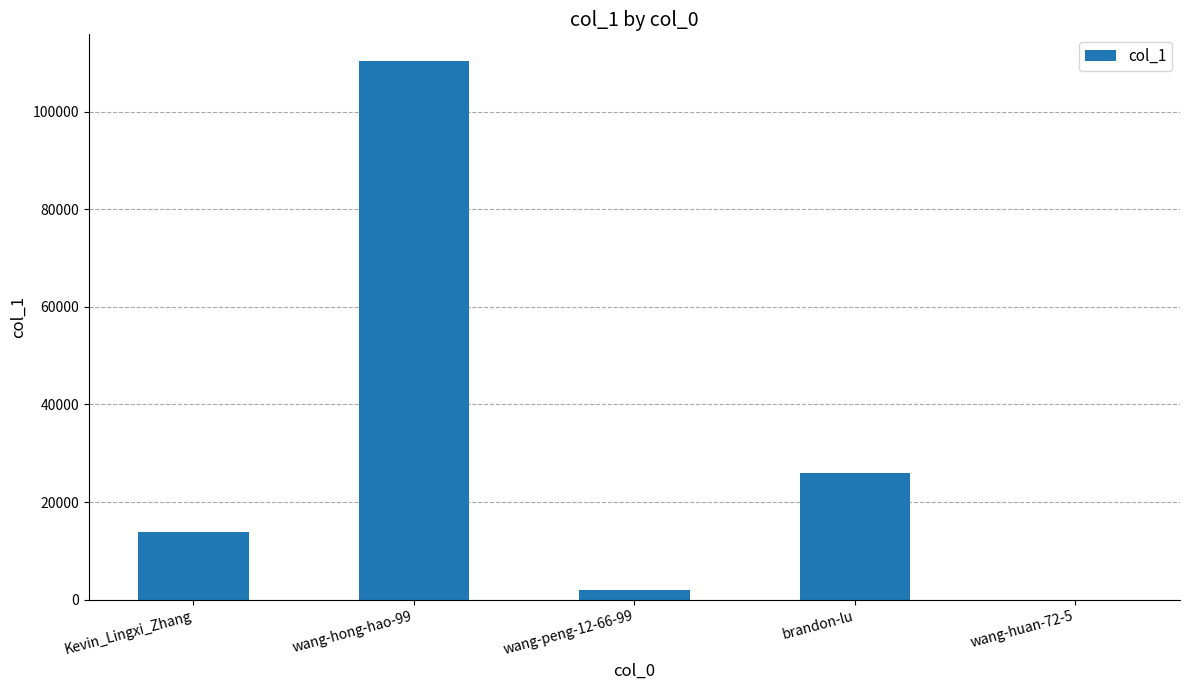

Count the number of categories in the chart.

5